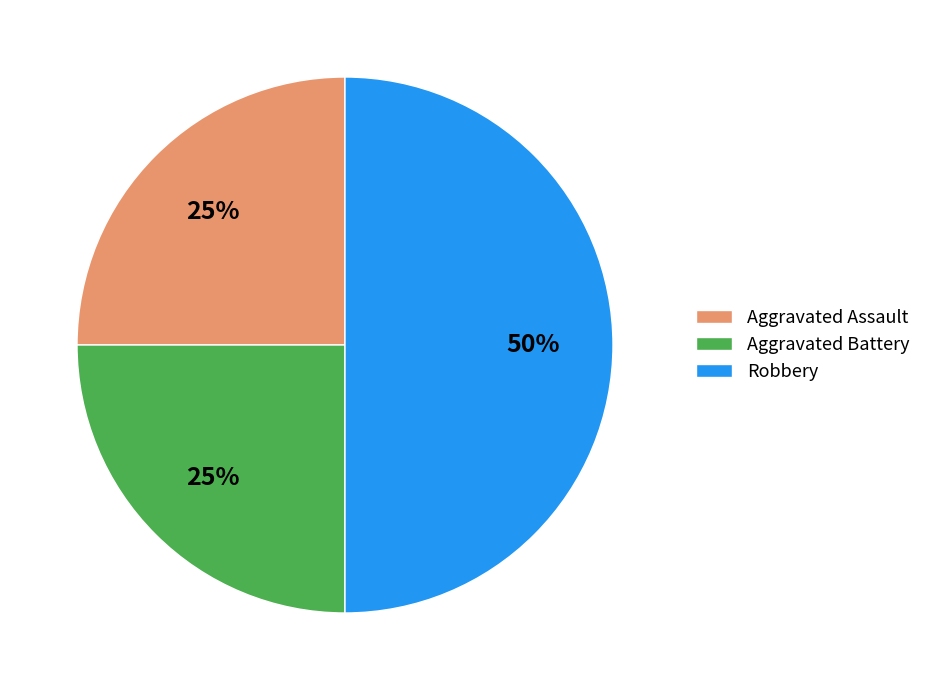

Approximately how many times larger is the value at Aggravated Battery compared to Aggravated Assault?

1.0